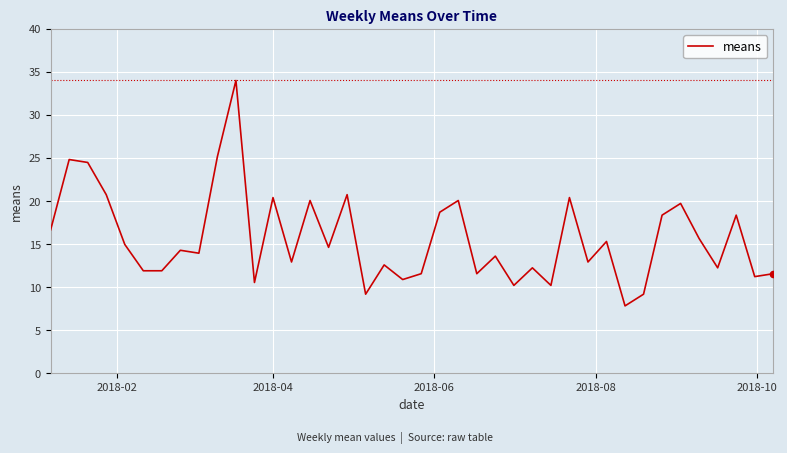

What is the difference between the maximum and minimum values?

26.2